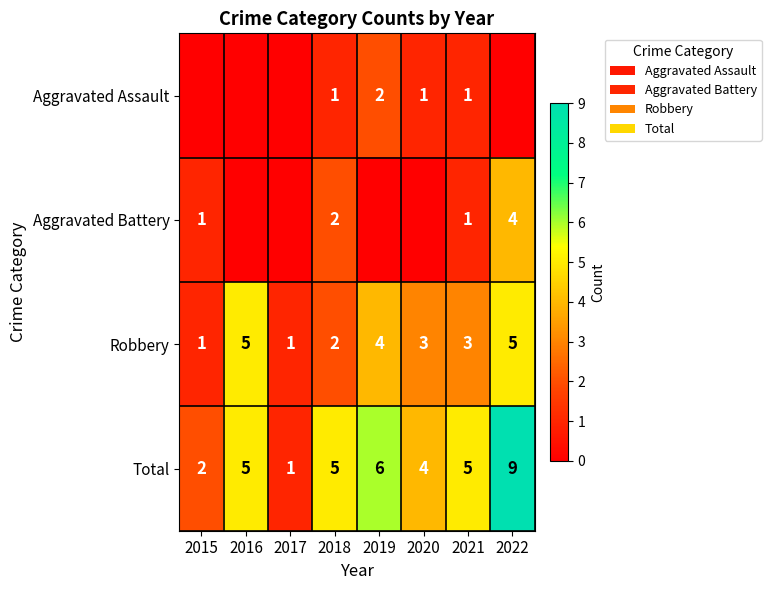

Is it true that Robbery equals 1 at 2017?

True